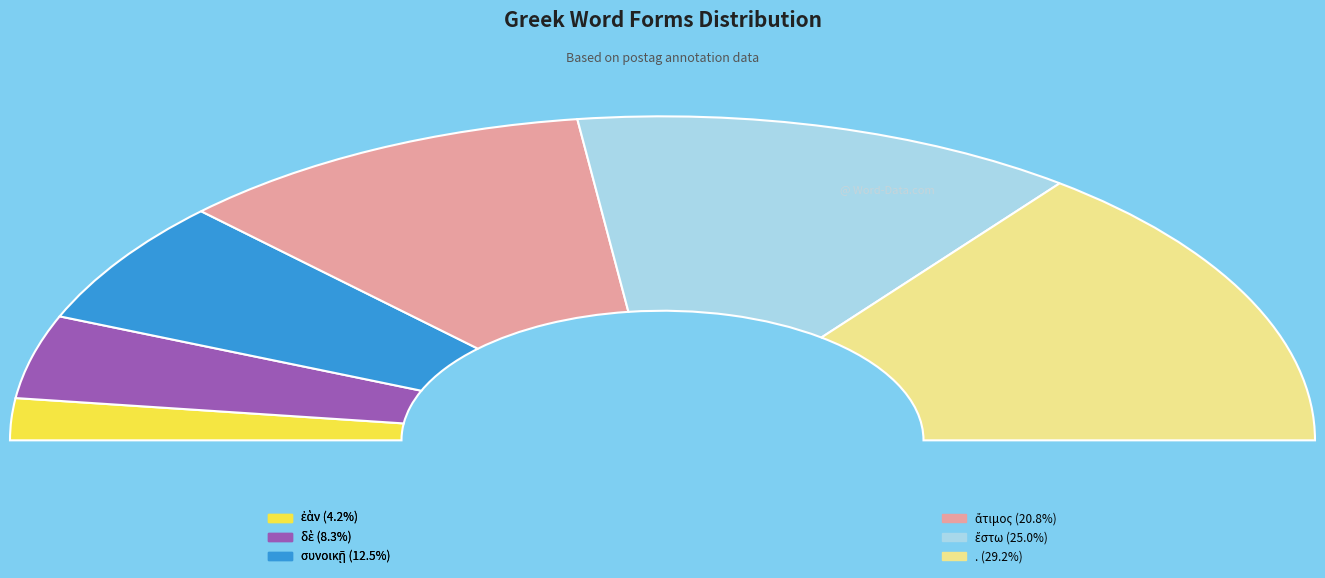

Is it true that ἔστω is 25% of the pie?

True